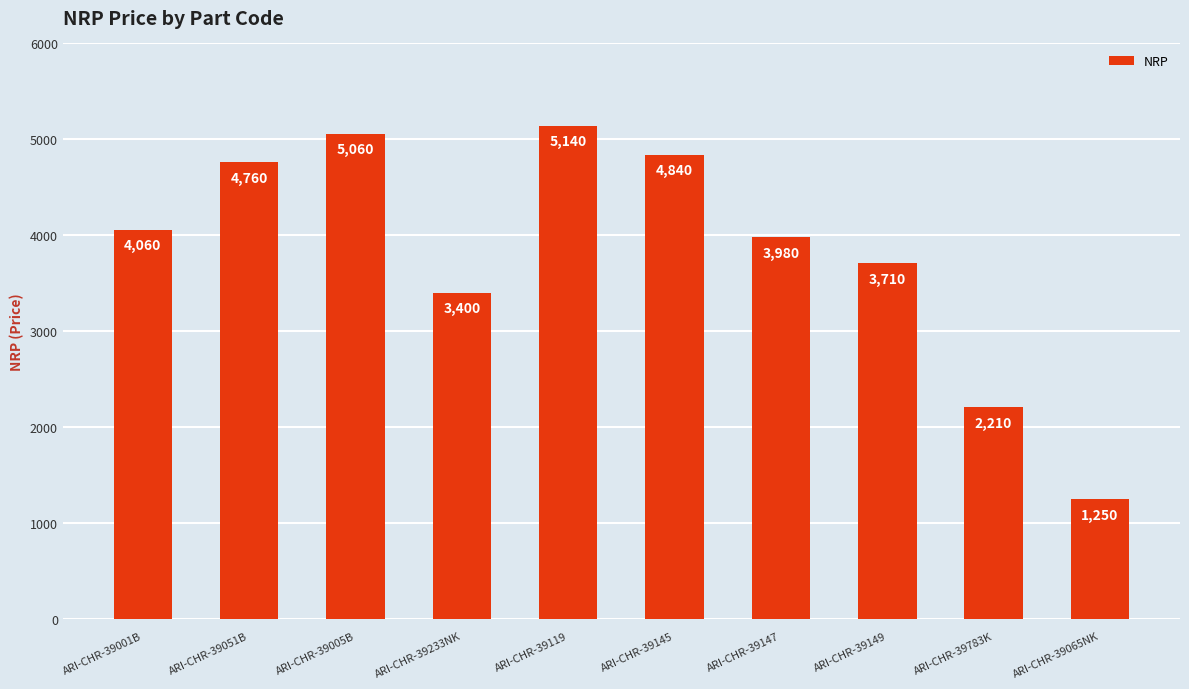

Which has a higher value, ARI-CHR-39783K or ARI-CHR-39149?

ARI-CHR-39149